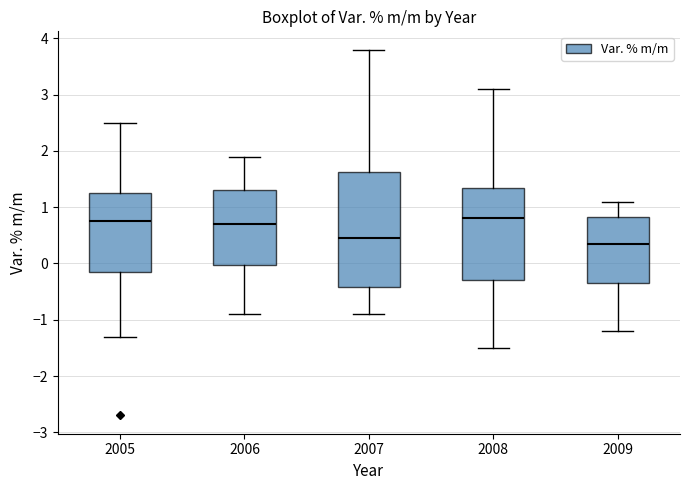

Where is the upper edge of the box at x = 2009 on the y-axis? The values are not printed on the chart, so give them approximately, as read against the axis.

0.8